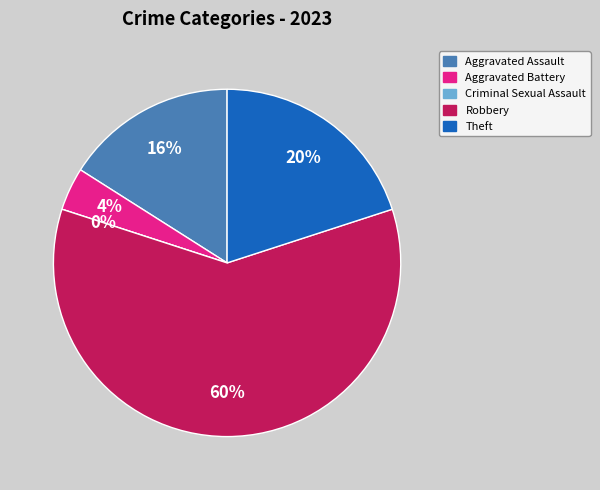

True or false: Aggravated Battery accounts for 4% of the total.

True